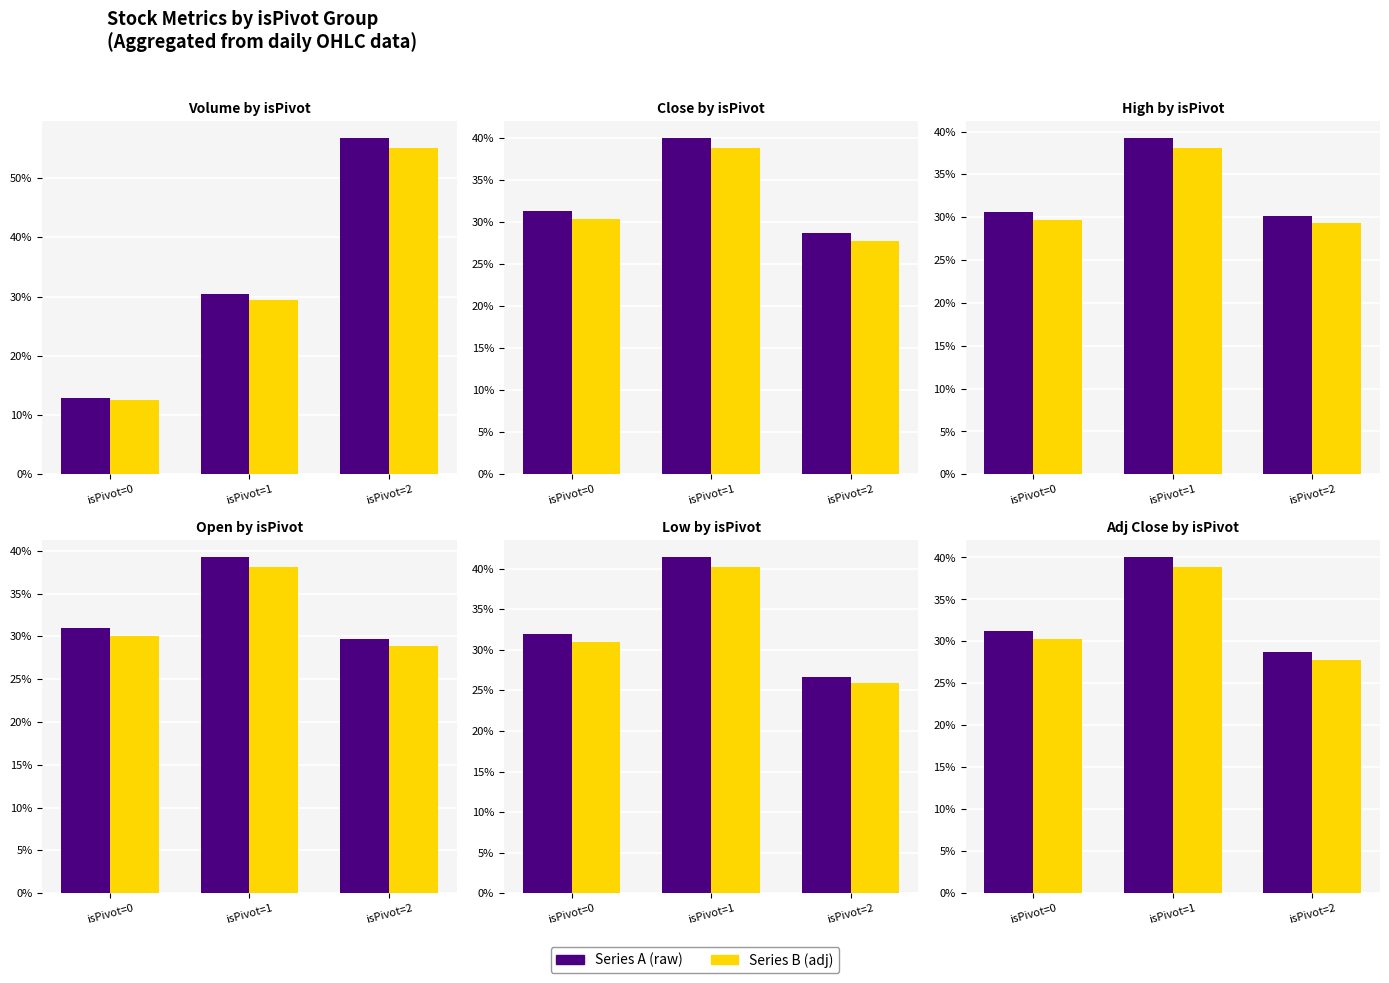

Are the bars horizontal?

No